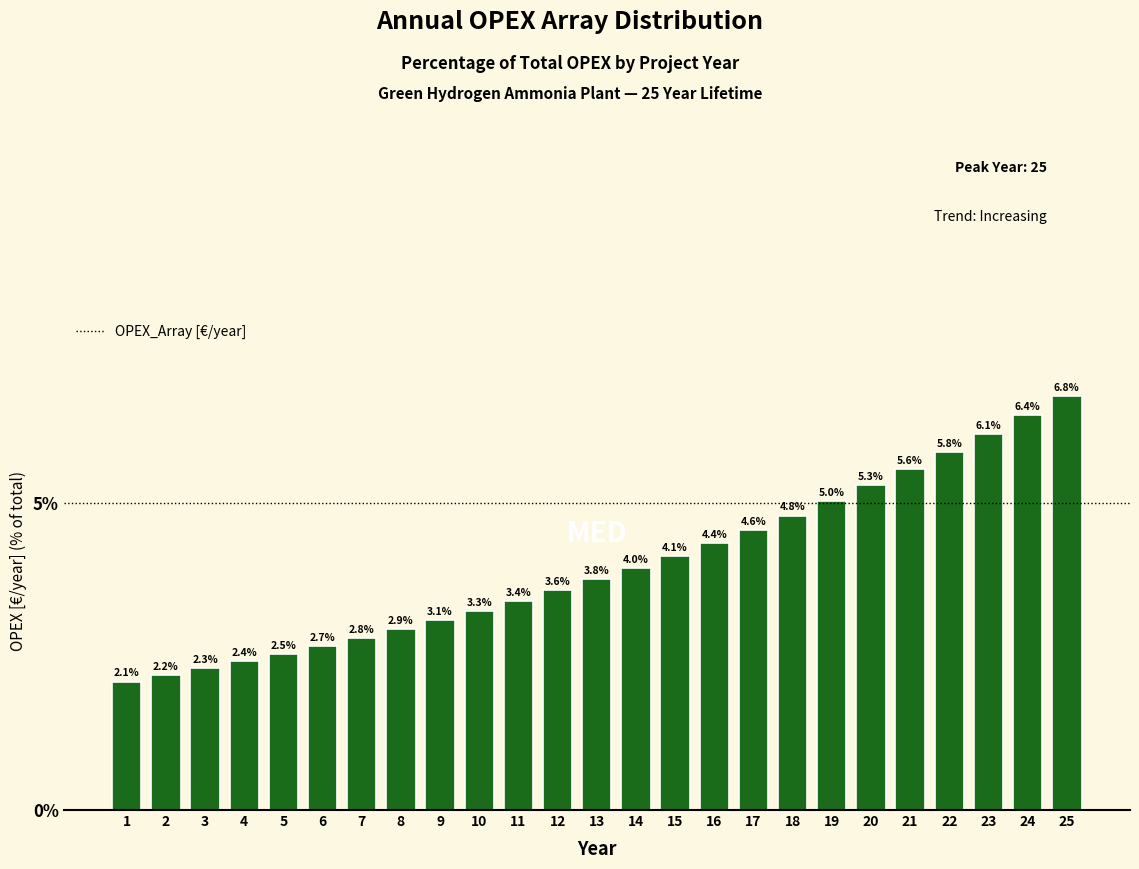

Reading right to left, list all the values displayed in this chart.

25=6.8	24=6.4	23=6.1	22=5.8	21=5.6	20=5.3	19=5.0	18=4.8	17=4.6	16=4.4	15=4.1	14=4.0	13=3.8	12=3.6	11=3.4	10=3.3	9=3.1	8=2.9	7=2.8	6=2.7	5=2.5	4=2.4	3=2.3	2=2.2	1=2.1